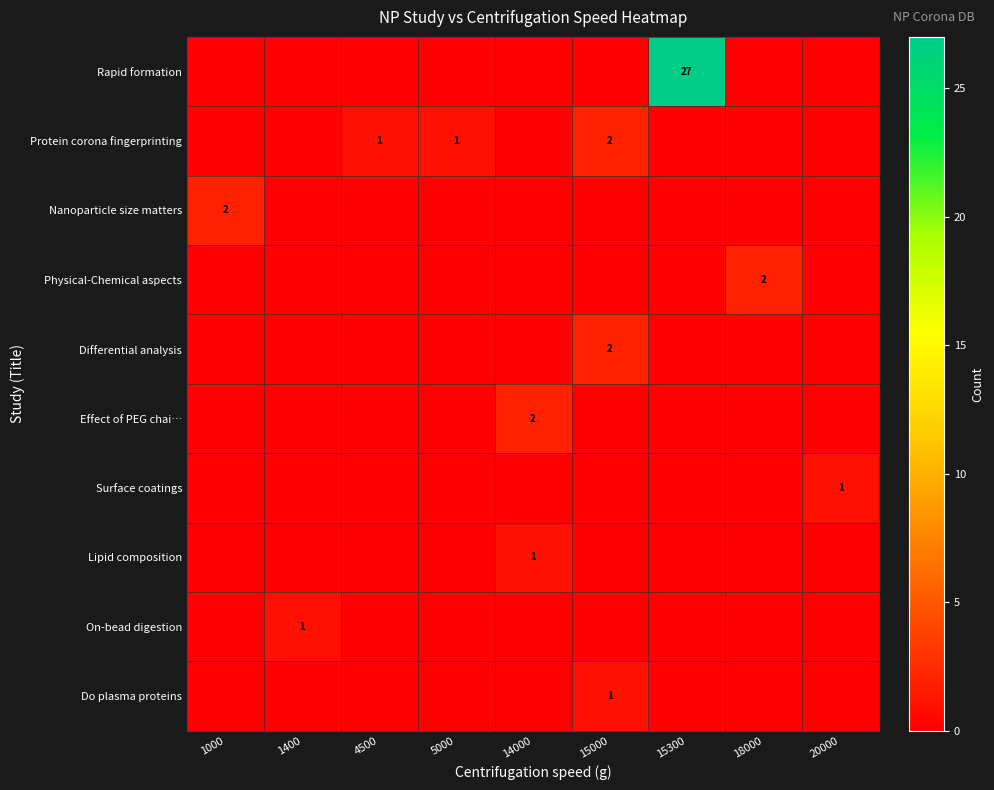

The Lipid composition series shows 1 at 14000. True or false?

True